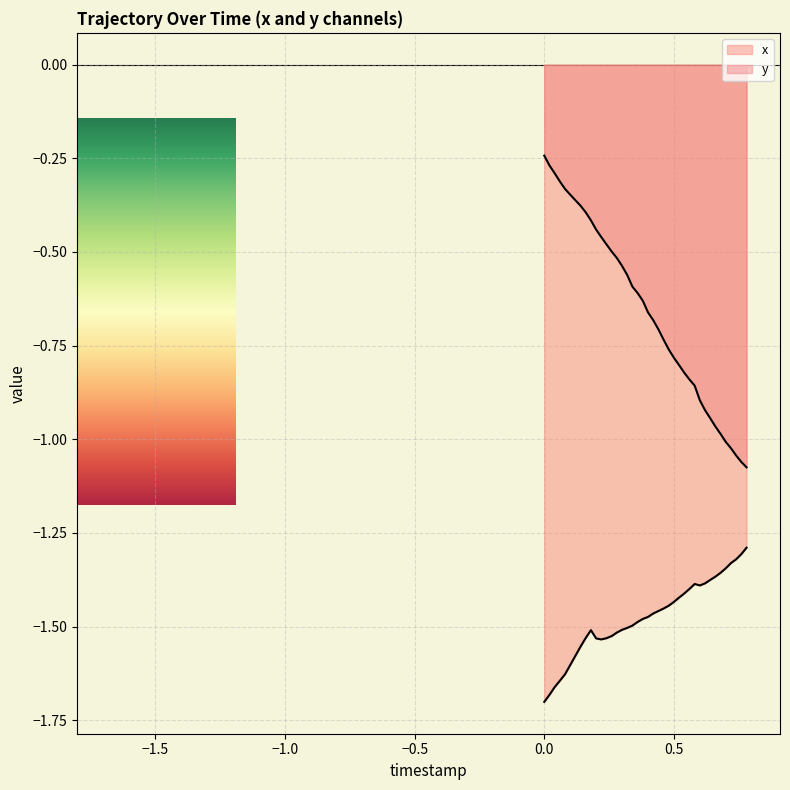

What is the average value of the y series?

-0.7